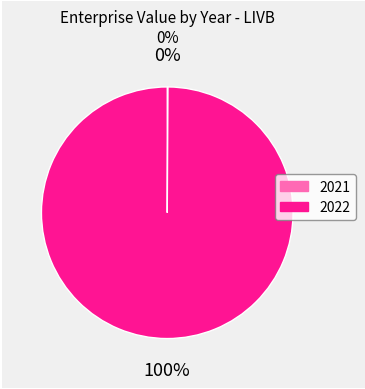

Which slice is the largest?

2022